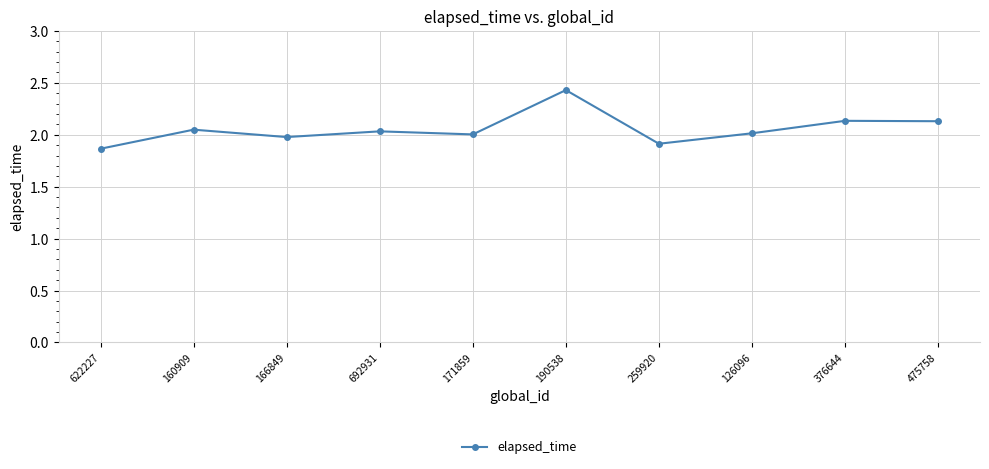

At which category does the data reach its first local peak?

160909